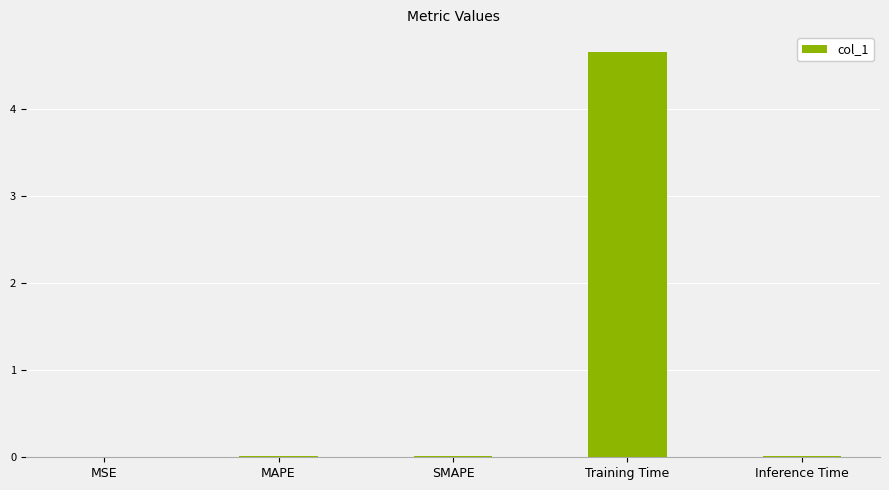

Between MAPE and Training Time, which is larger?

Training Time